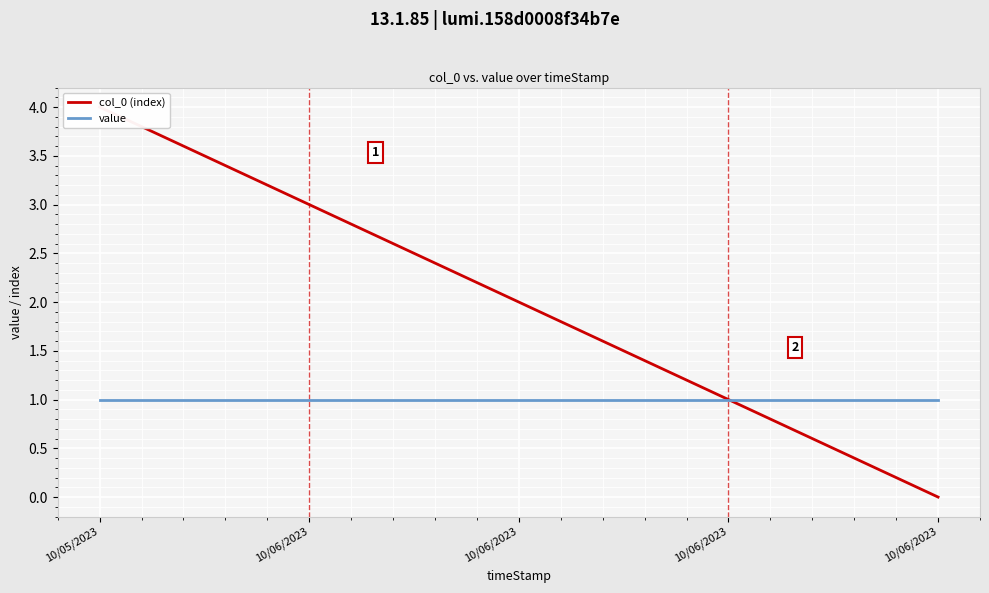

Rank the categories by col_0 (index) value from highest to lowest.

10/05/2023, 10/06/2023, 10/06/2023, 10/06/2023, 10/06/2023